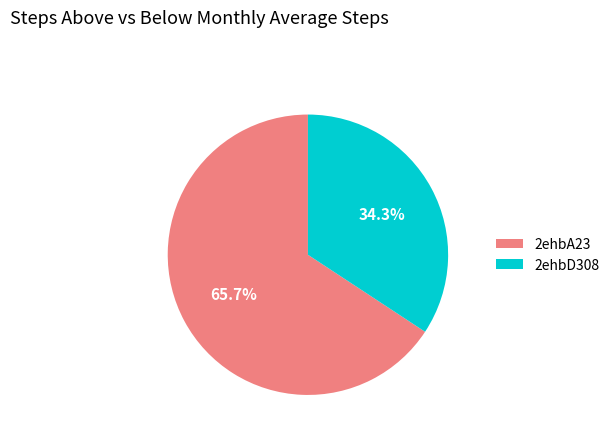

The 2ehbD308 slice represents 24% of the pie. True or false?

False